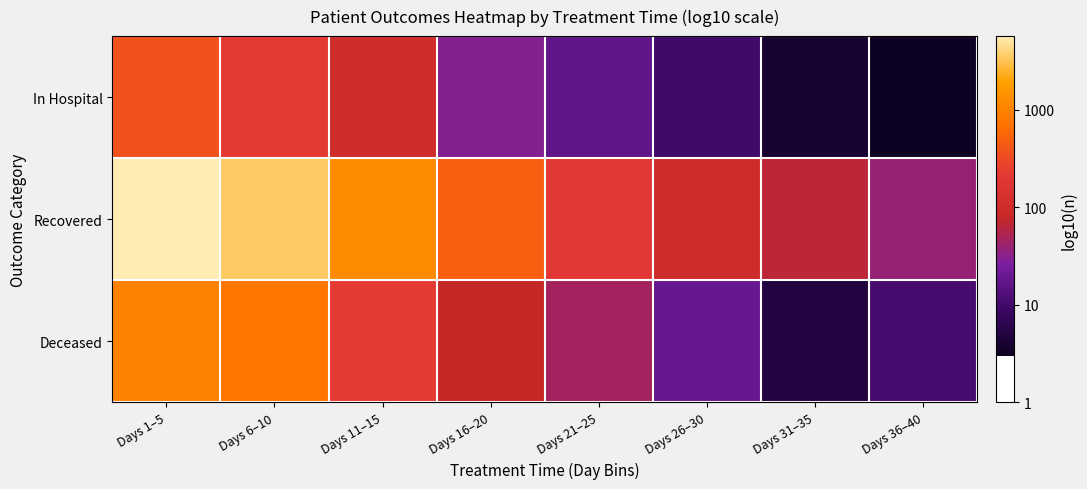

At Days 16–20, list the series in order from smallest to largest.

In Hospital, Deceased, Recovered